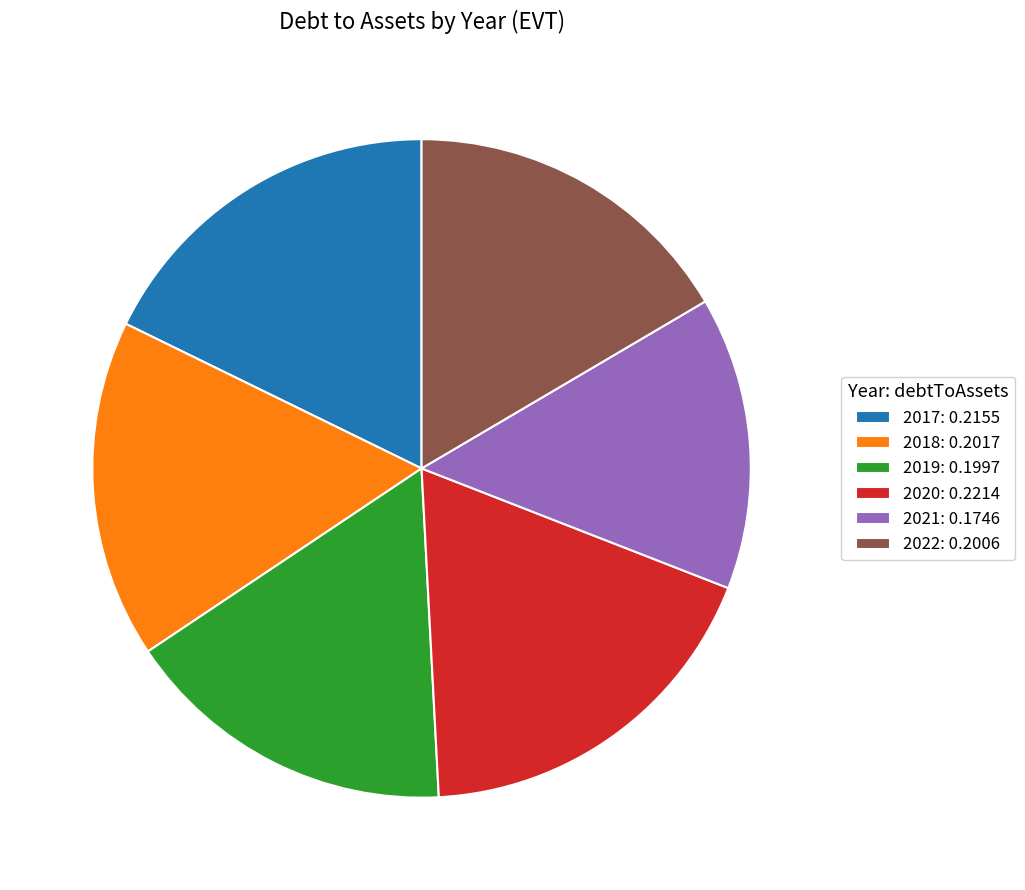

Do 2020: 0.2214 and 2021: 0.1746 together represent more than half of the pie?

No